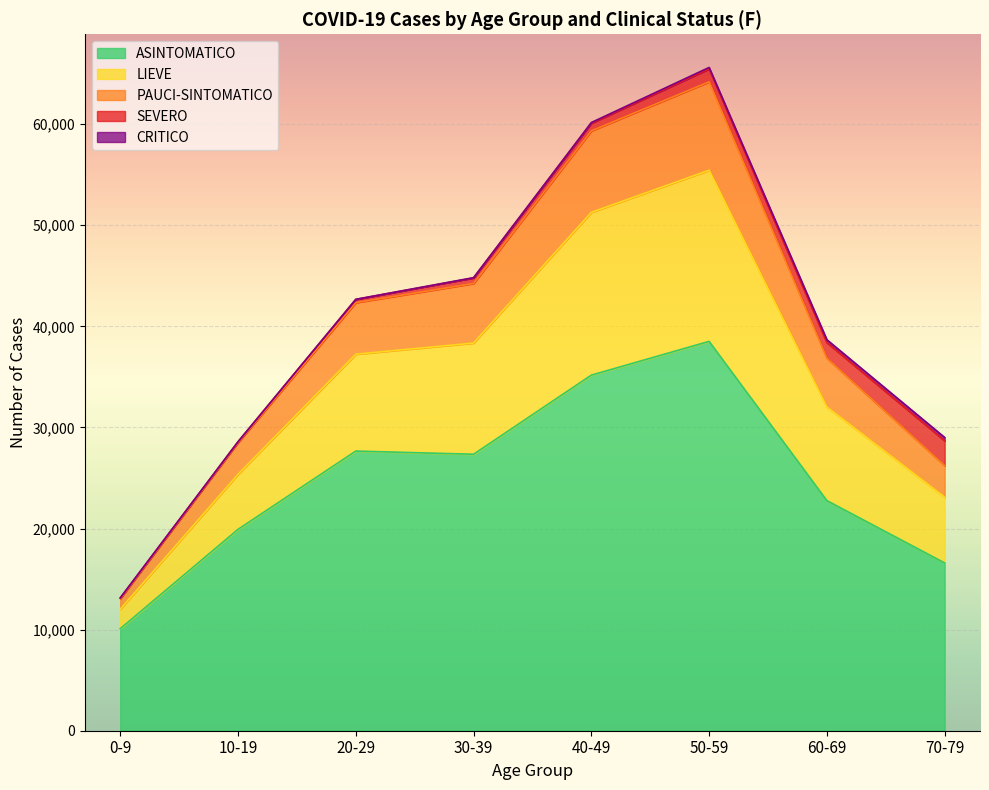

What is the lowest value of the ASINTOMATICO series?

10092